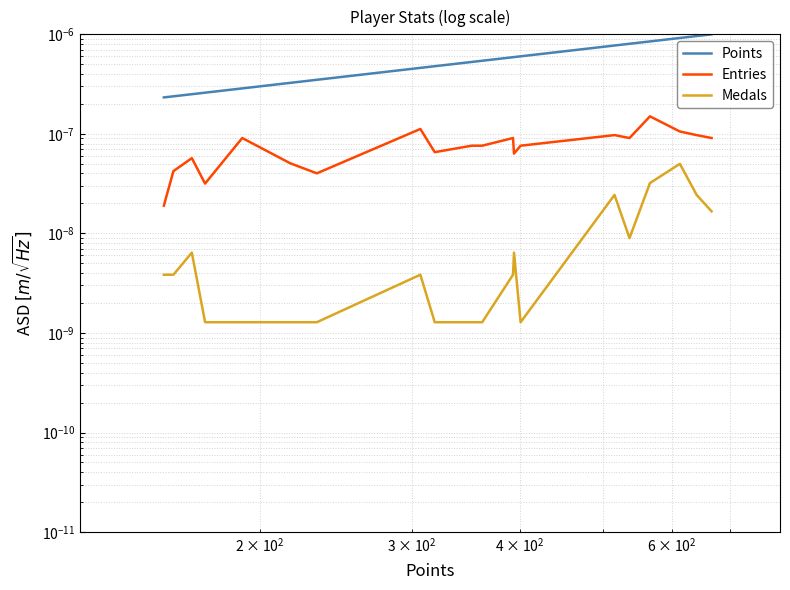

Does the chart have visible grid lines?

Yes